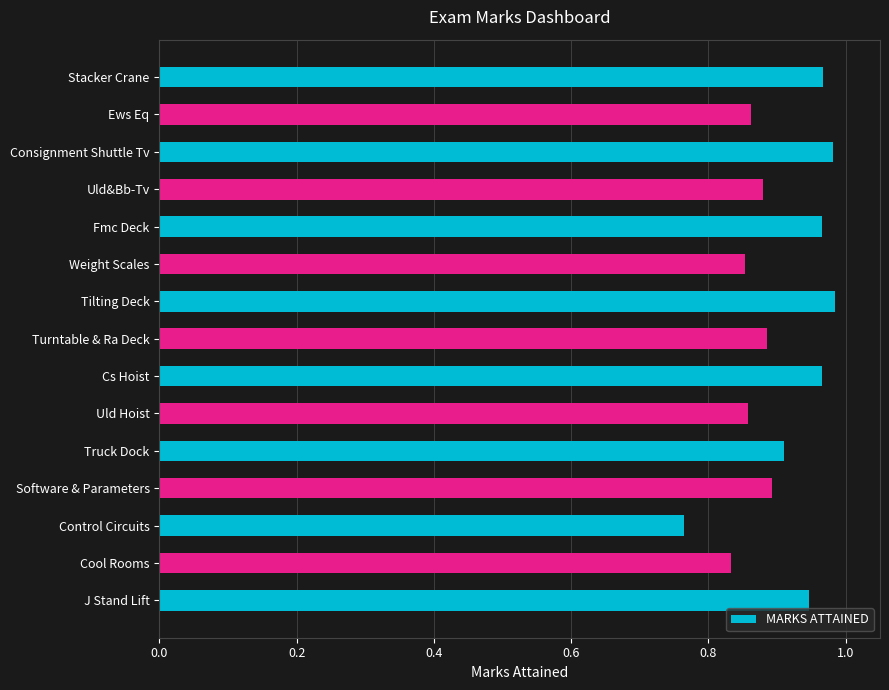

What is the sum of all values?

13.5